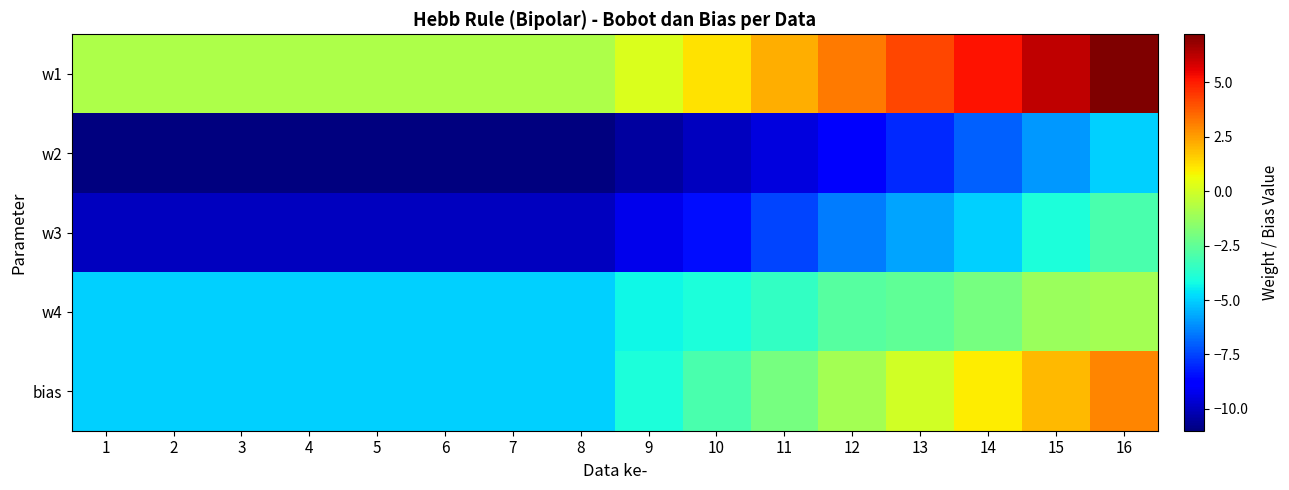

Which series has the largest total across all categories?

w1